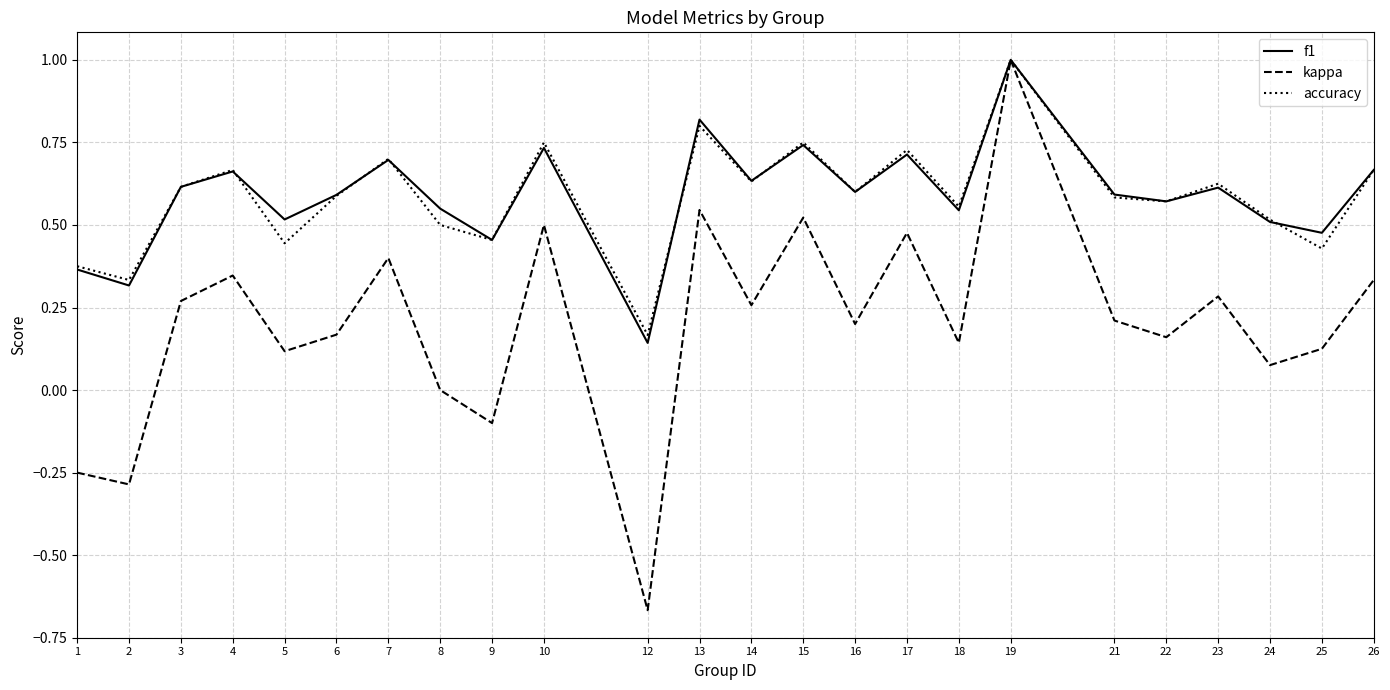

Is the value of kappa at 13 greater than the value of f1 at 16?

No